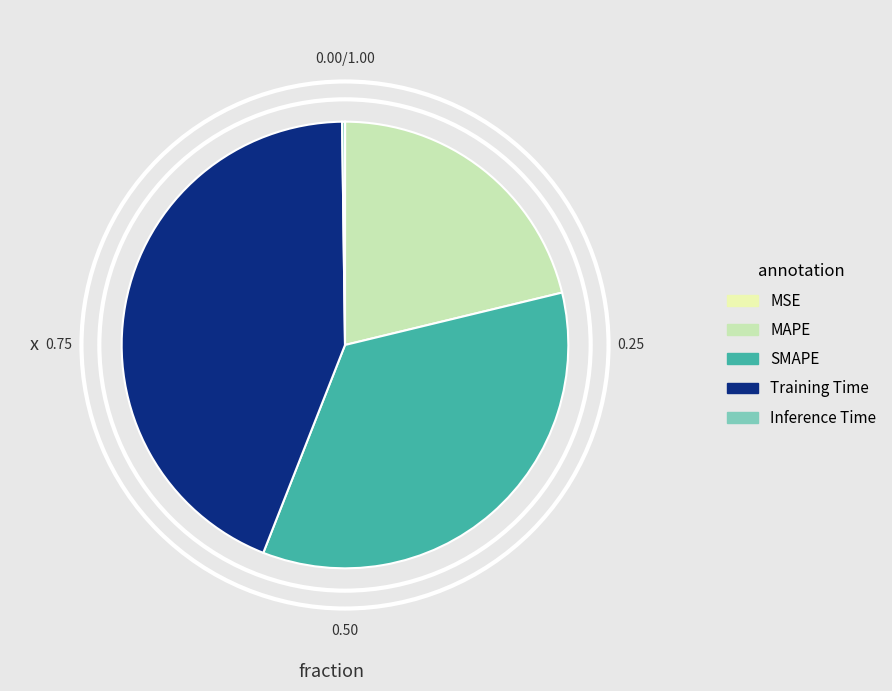

Which category has the biggest portion of the pie?

Training Time